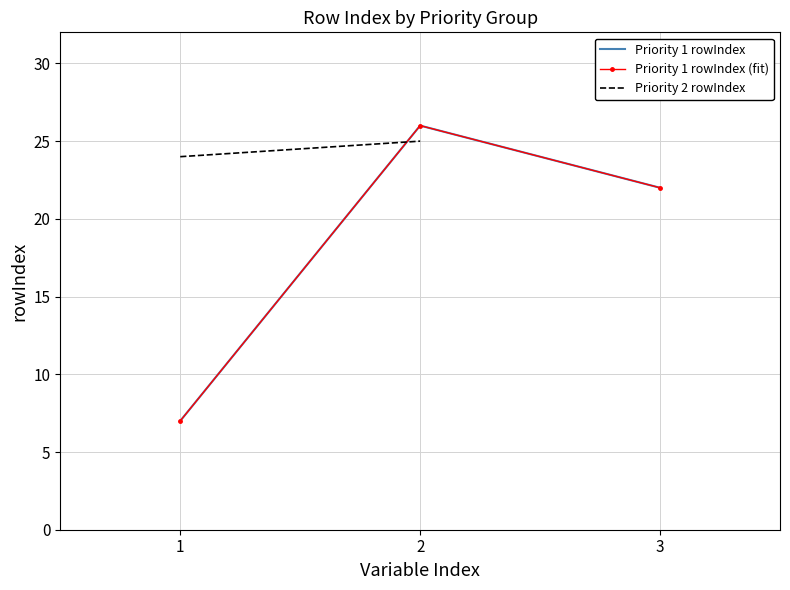

How many categories are shown in the chart?

3